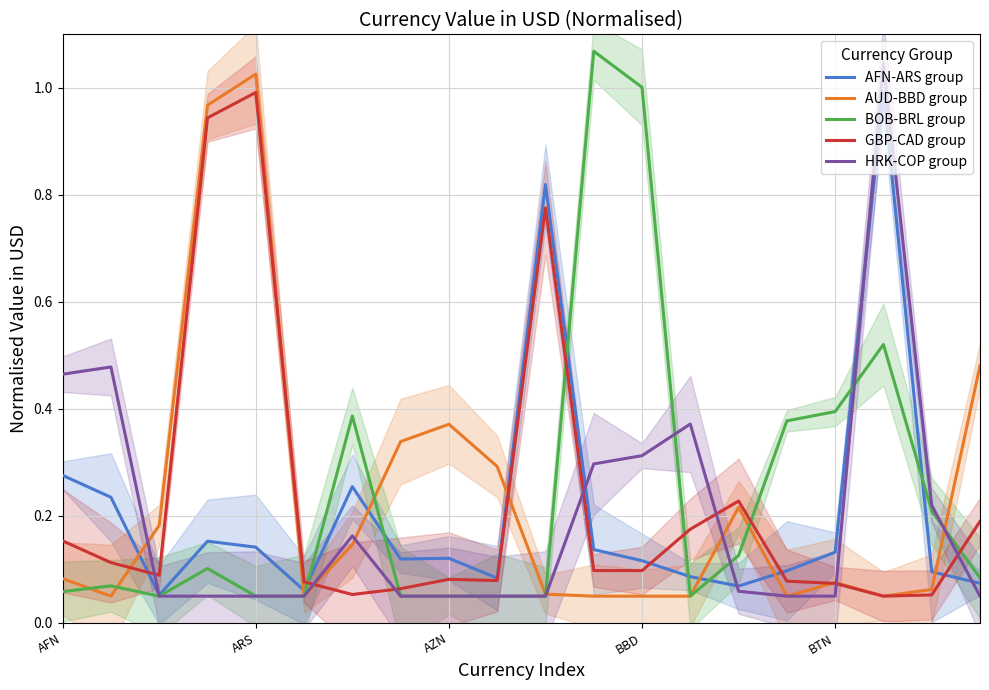

Which category has the highest value in the AUD-BBD group series?

ARS